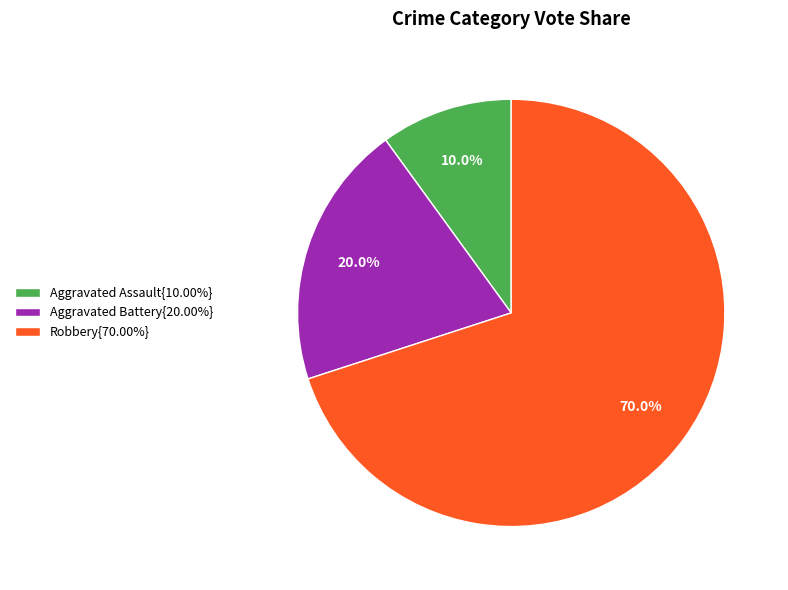

What is the ratio of the value at Robbery{70.00%} to the value at Aggravated Assault{10.00%}?

7.0